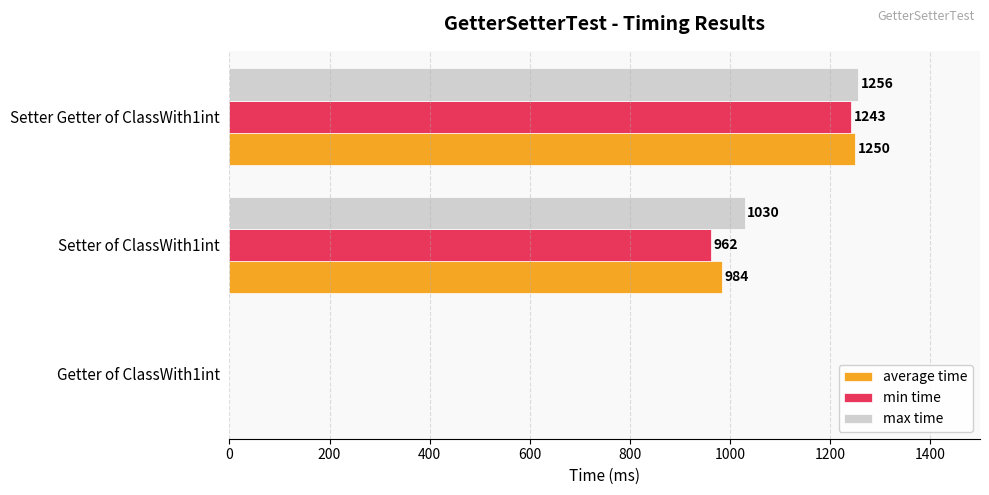

Which series has the largest total across all categories?

max time